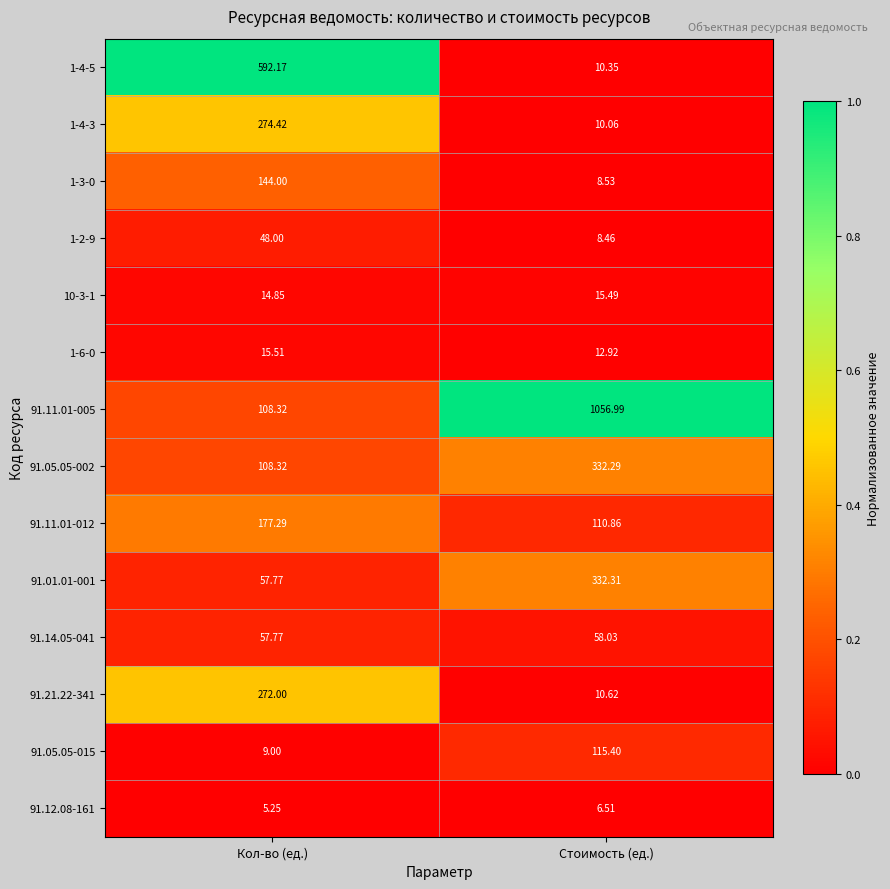

At which category does the chart reach its minimum across all series?

Кол-во (ед.)